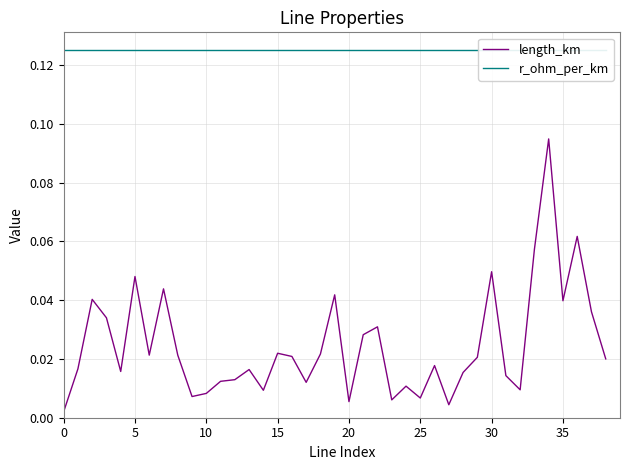

The r_ohm_per_km series shows 0.1 at 11. True or false?

False